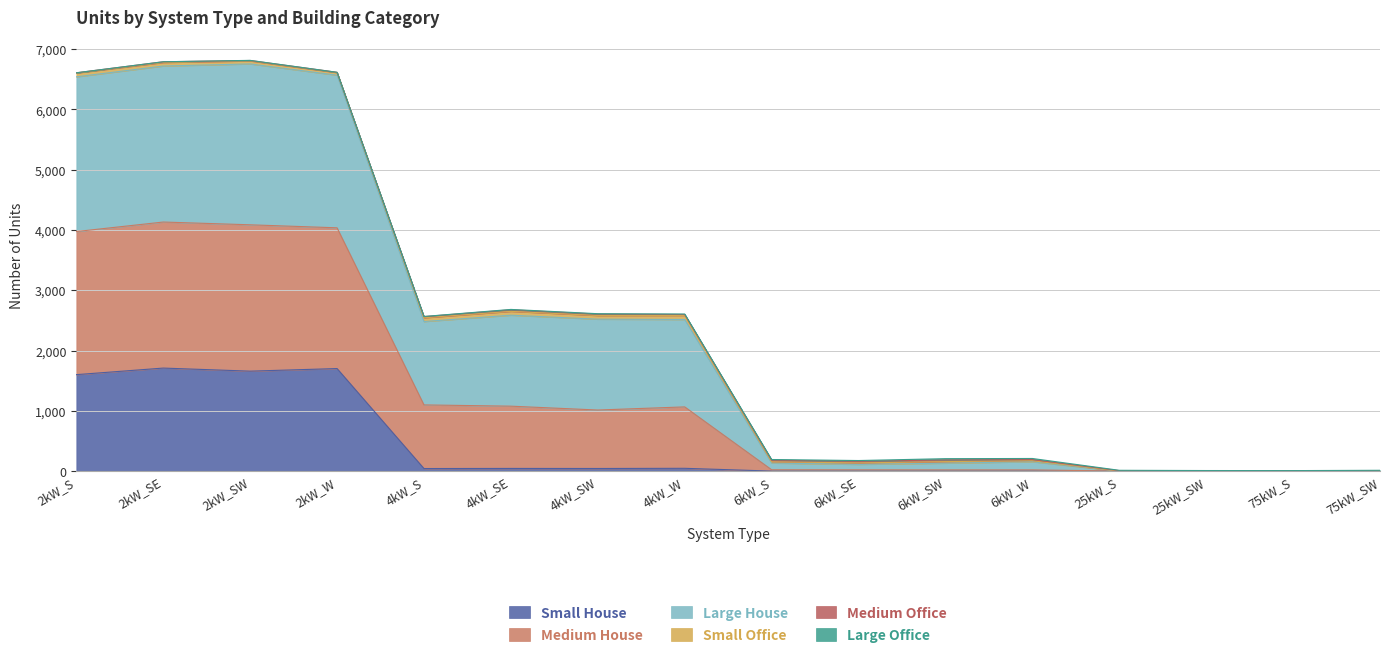

True or false: Large House and Small House cross at least once.

False